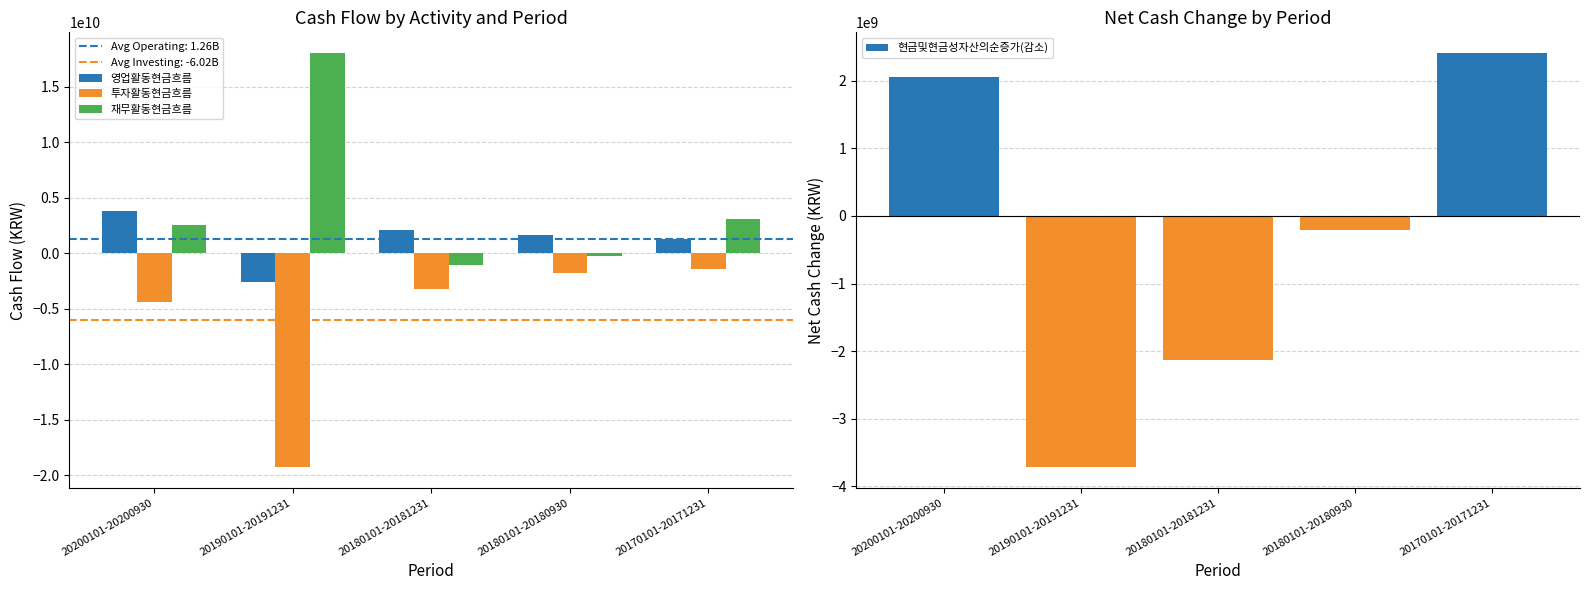

Reading left to right, transcribe all the data shown in this chart.

영업활동현금흐름: 3817567383	-2586975170	2085934112	1692758520	1308318483
투자활동현금흐름: -4418288972	-19250945452	-3255695750	-1795845455	-1392068833
재무활동현금흐름: 2541577331	18039096364	-1070275114	-218635490	3076131595
현금및현금성자산의순증가(감소): 2057002316	-3714296495	-2124548944	-204808215	2409659860